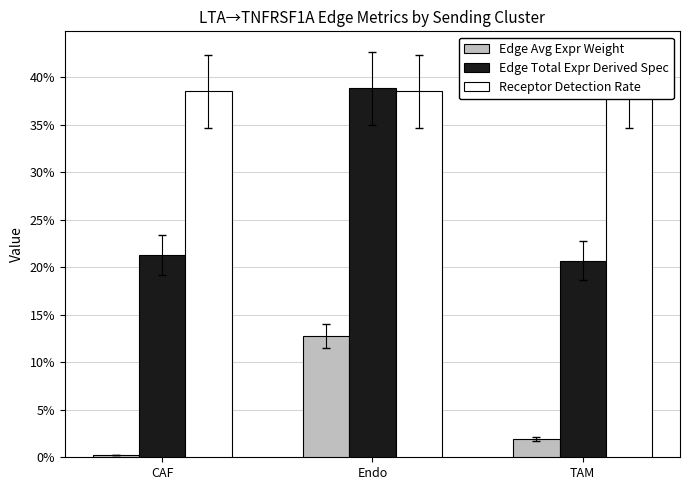

Reading right to left, transcribe all the data shown in this chart.

Edge Avg Expr Weight: TAM=0.0	Endo=0.1	CAF=0.0
Edge Total Expr Derived Spec: TAM=0.2	Endo=0.4	CAF=0.2
Receptor Detection Rate: TAM=0.4	Endo=0.4	CAF=0.4